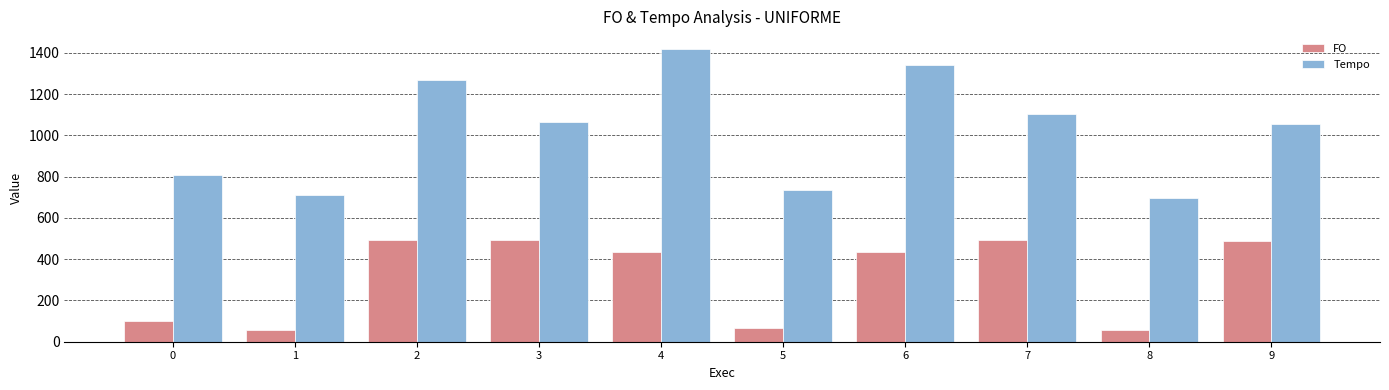

What is the maximum value for FO?

493.6